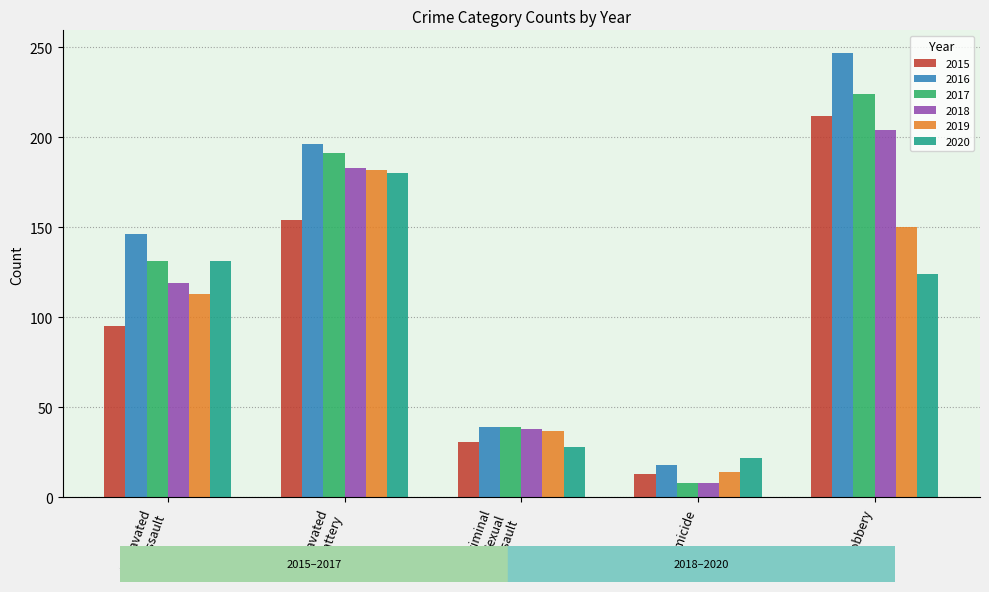

What is the average value of the 2016 series?

129